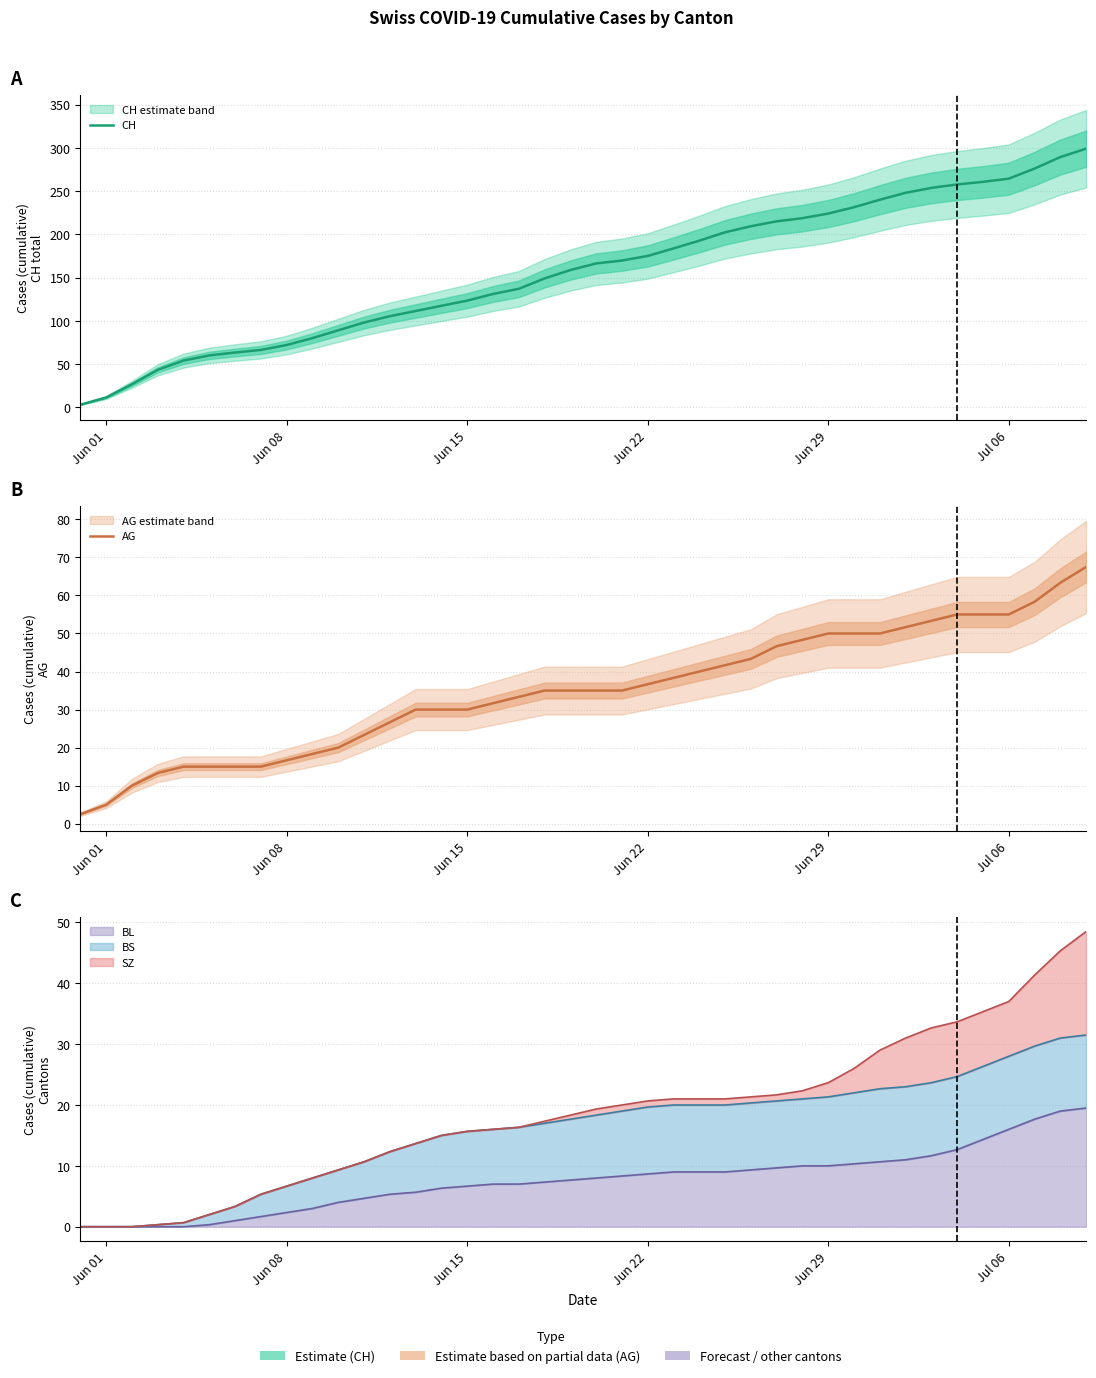

How many values in the AG series are below 35?

18